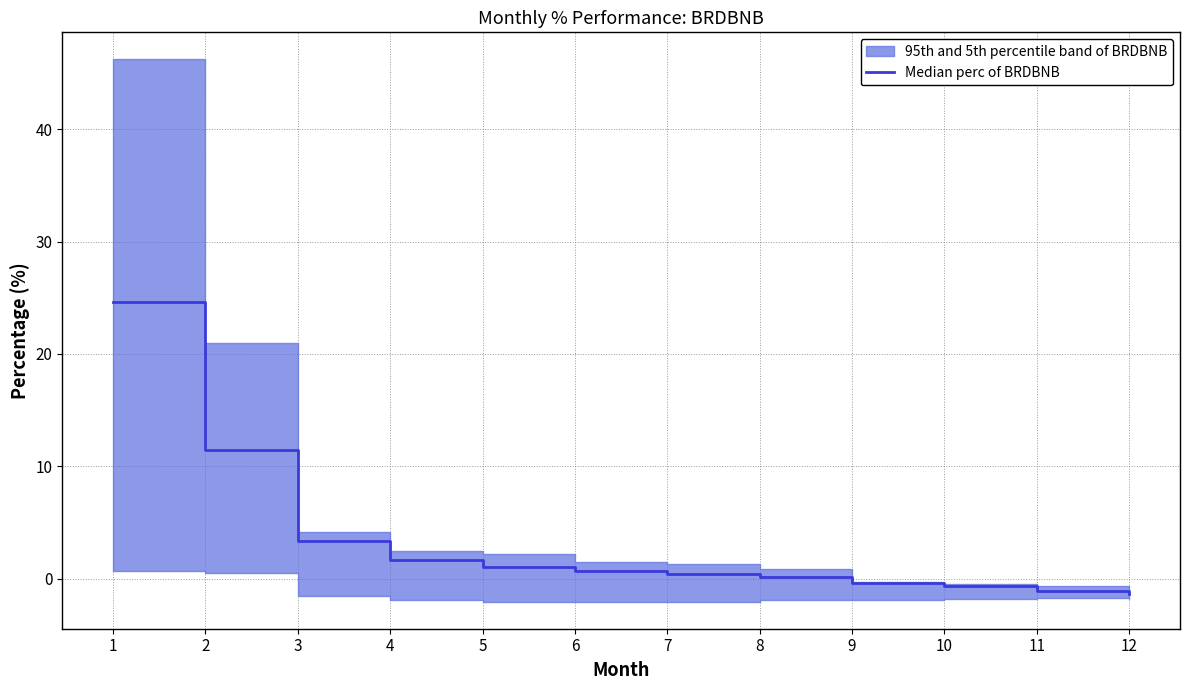

What is the sum of all values?

39.7